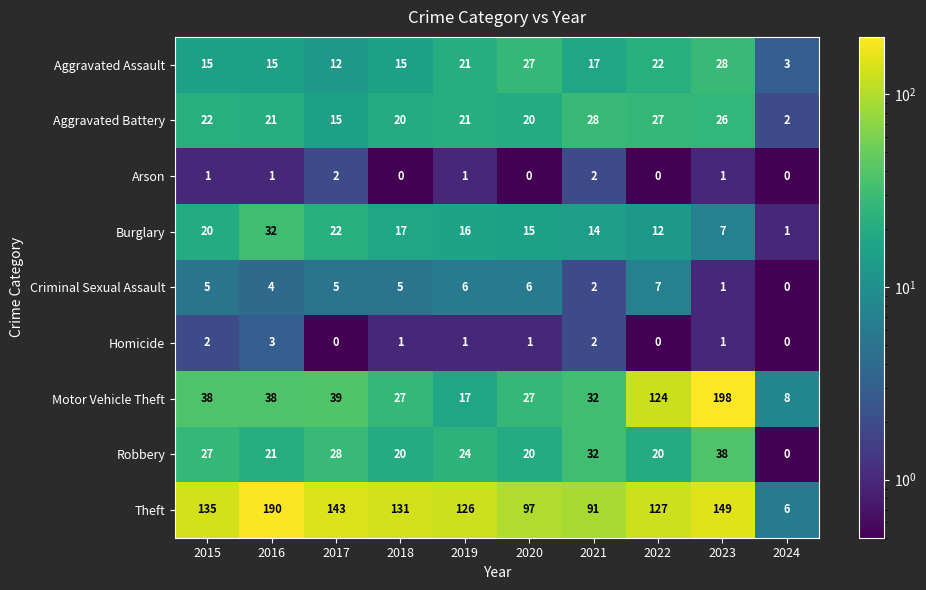

At which label does Homicide reach its peak?

2016